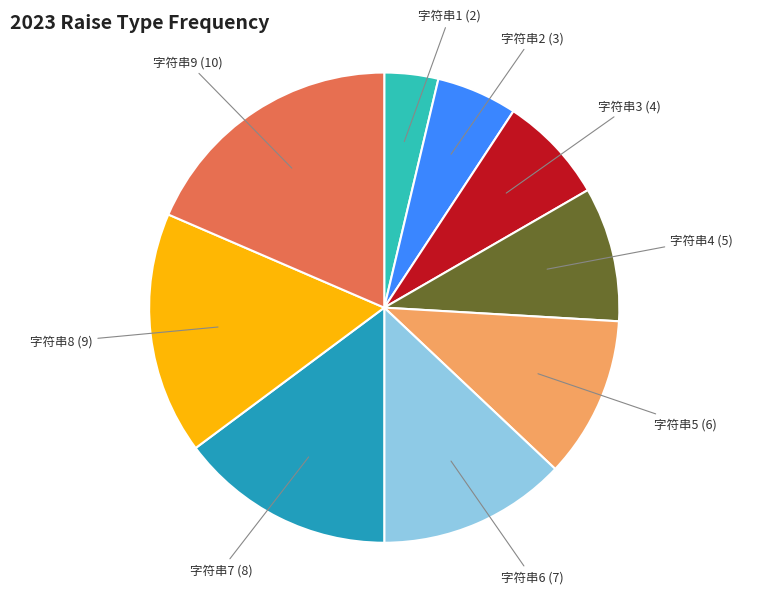

Which slice is the largest?

字符串9